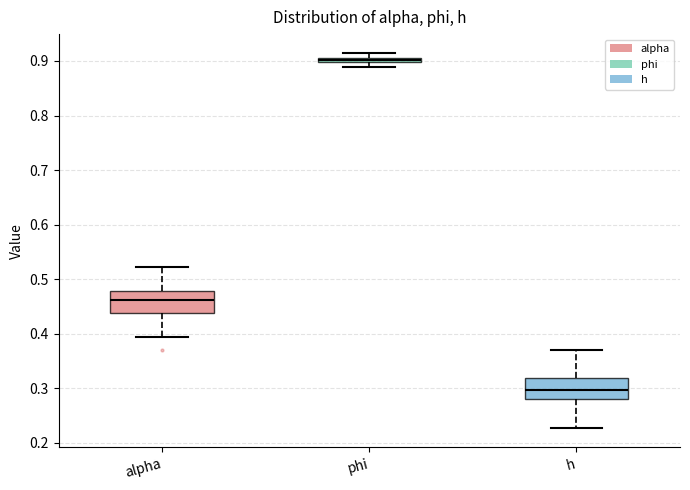

Where does the lower whisker of the box for h end on the y-axis? The values are not printed on the chart, so give them approximately, as read against the axis.

0.23